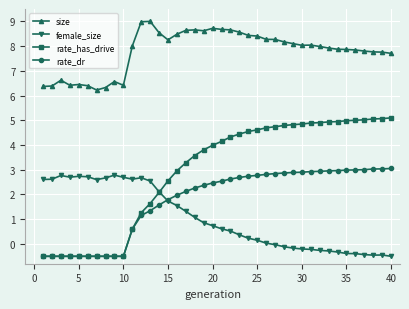

After their last crossing, which series has the higher values: female_size or rate_dr?

rate_dr